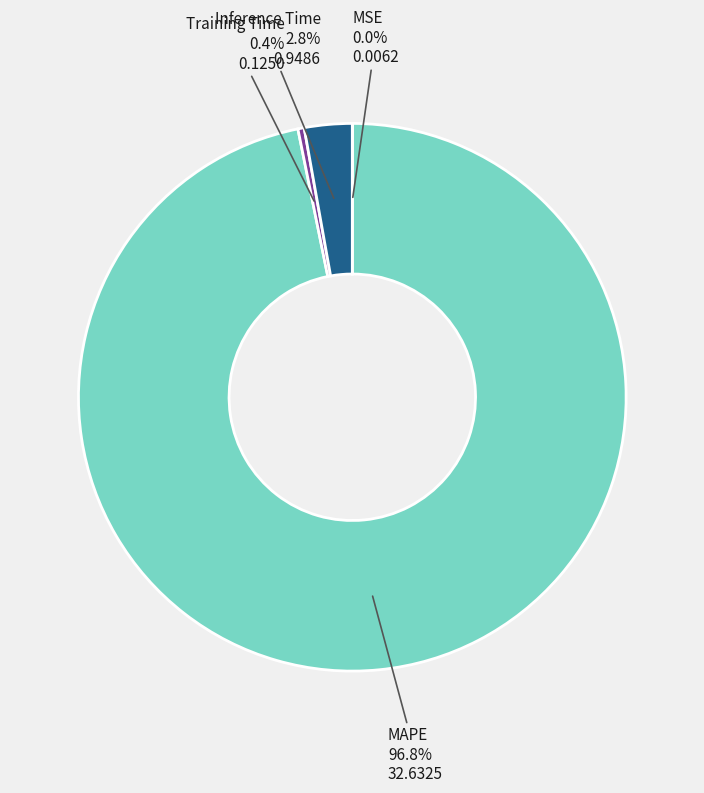

What is the largest slice in the pie chart?

MAPE